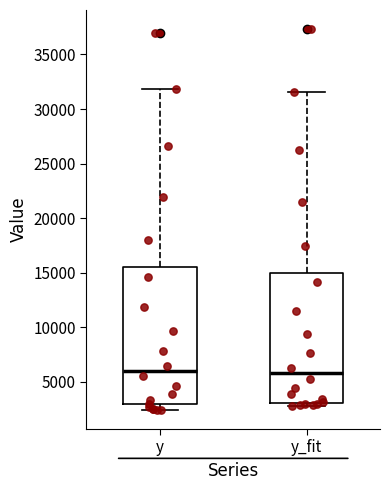

Reading left to right, transcribe this box plot: for each box, give where its median line is, the range the box spans, and where its two whiskers end, as read against the y-axis. The values are not printed on the chart, so give them approximately, as read against the axis.

y: median 6000, box 3000 to 15500, whiskers 2500 to 32000
y_fit: median 6000, box 3000 to 15000, whiskers 3000 (just below the box's lower edge) to 31500